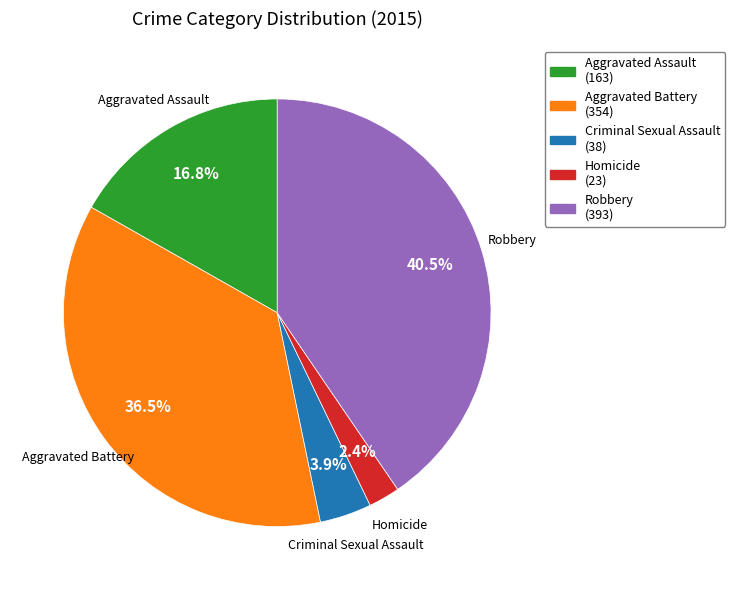

How many slices are in this pie chart?

5